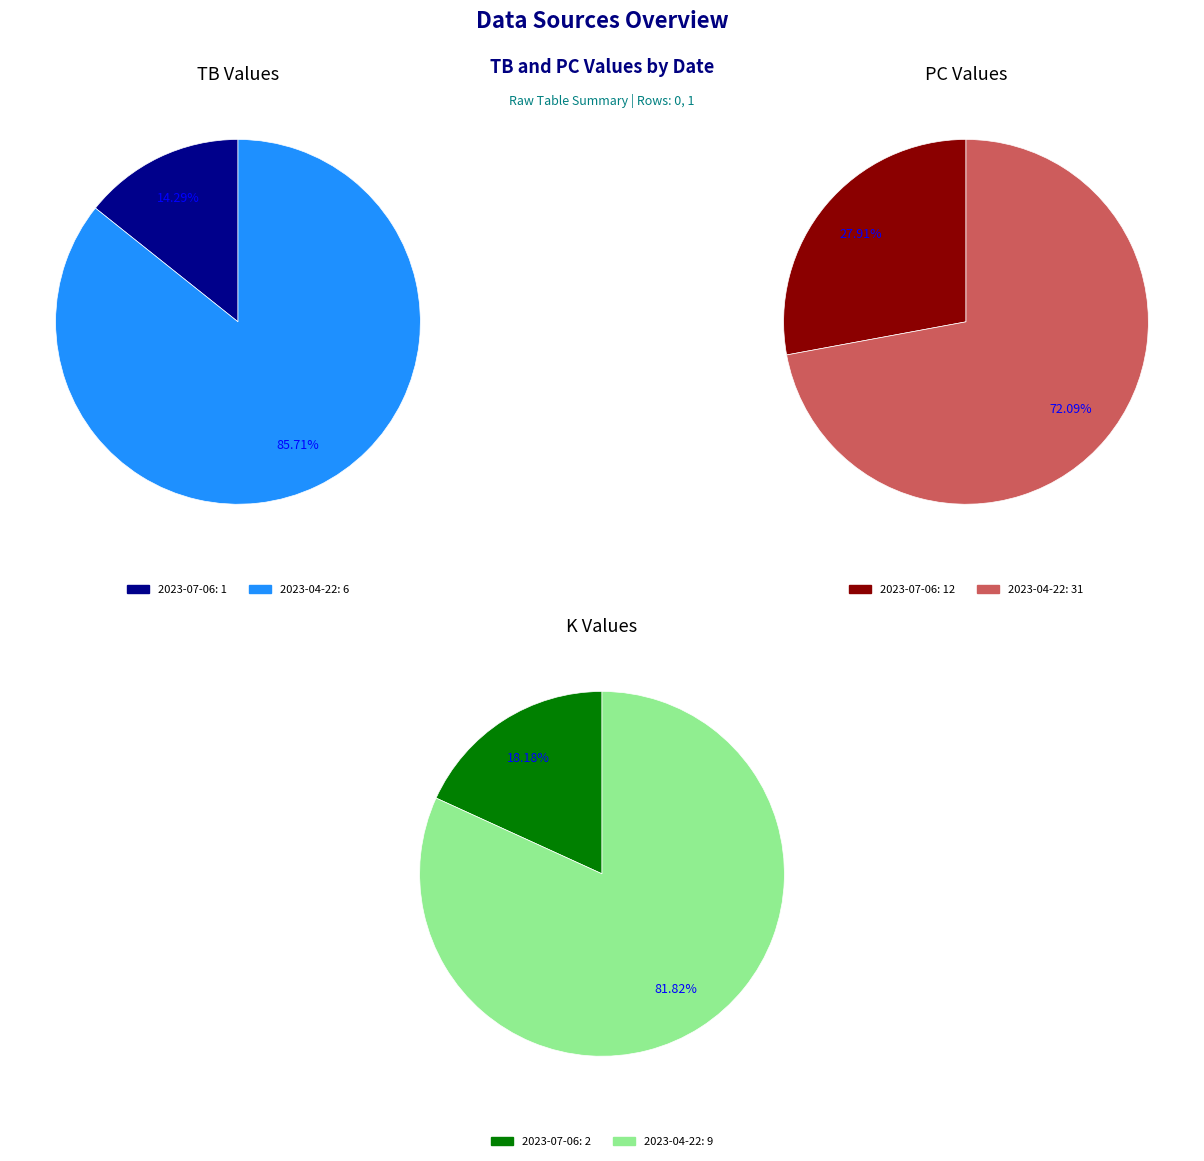

Does 2023-07-06 account for over 50% of the chart?

No